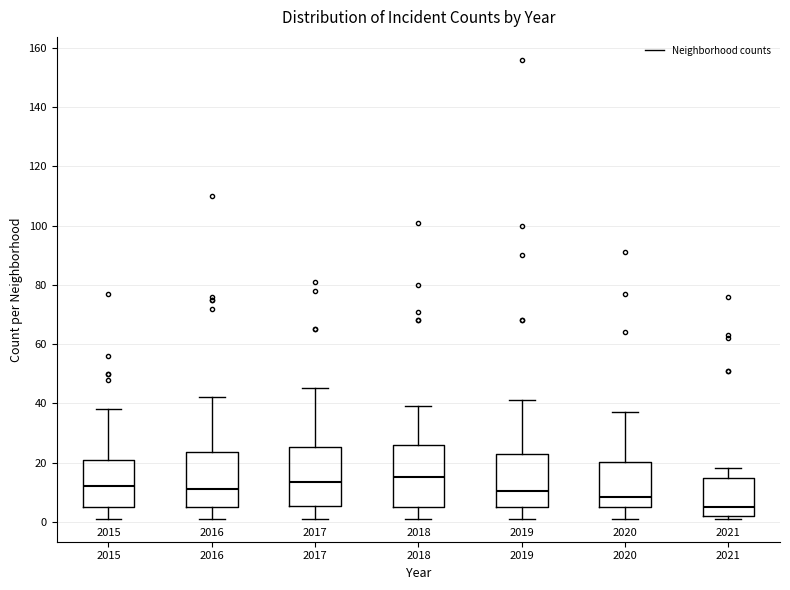

Where is the lower edge of the box at x = 2018 on the y-axis? The values are not printed on the chart, so give them approximately, as read against the axis.

6